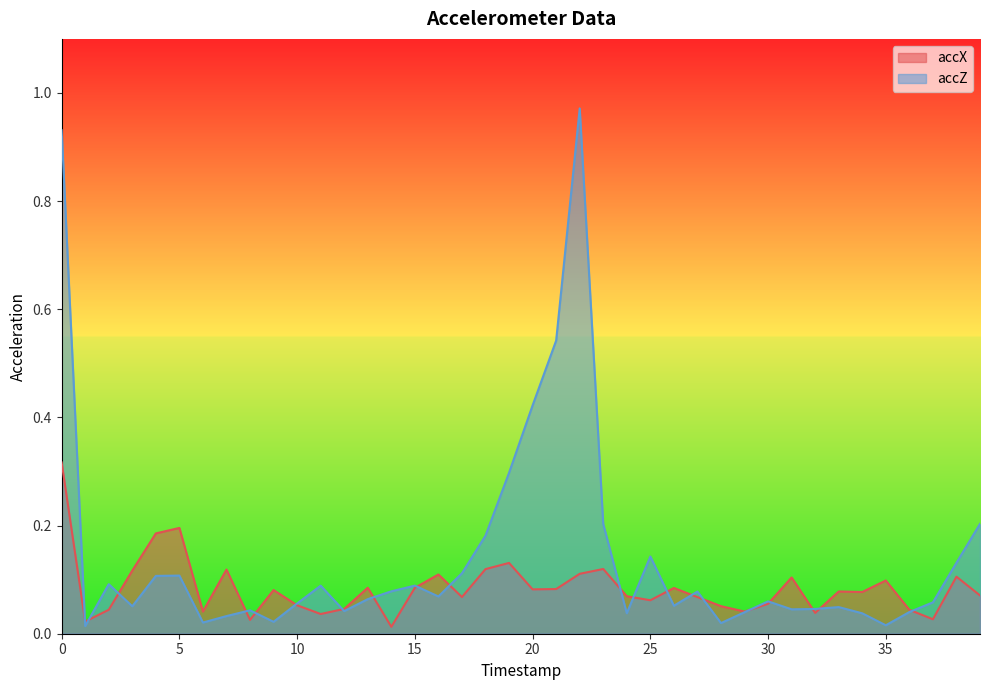

True or false: accZ has more than 0 interior local peaks.

True